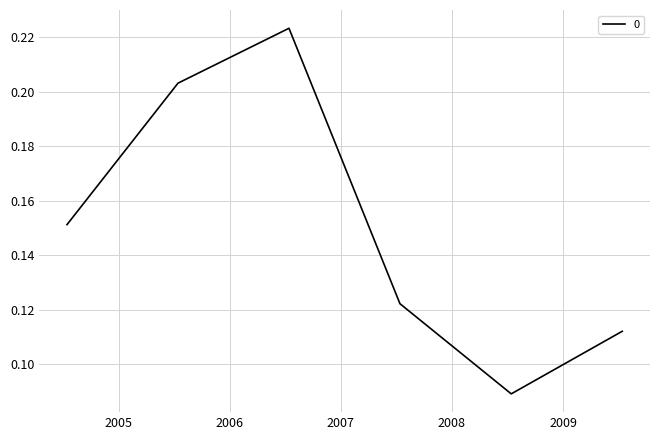

What is the sum of all values?

0.9